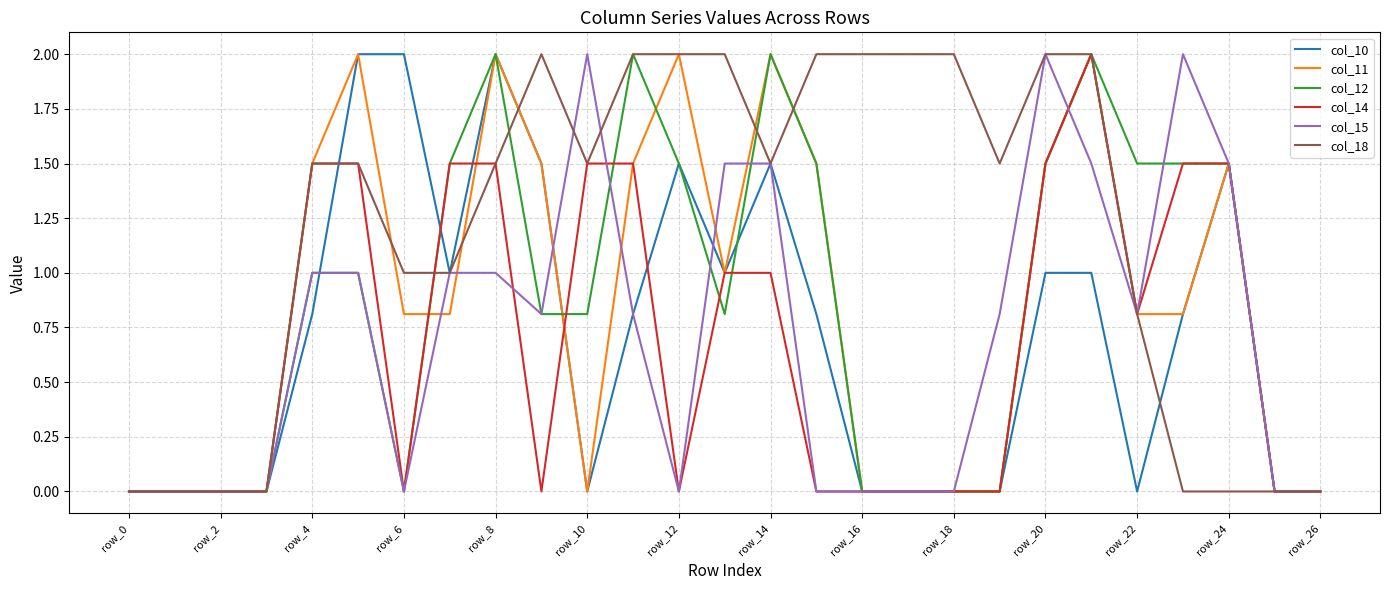

How many series are shown in this chart?

6